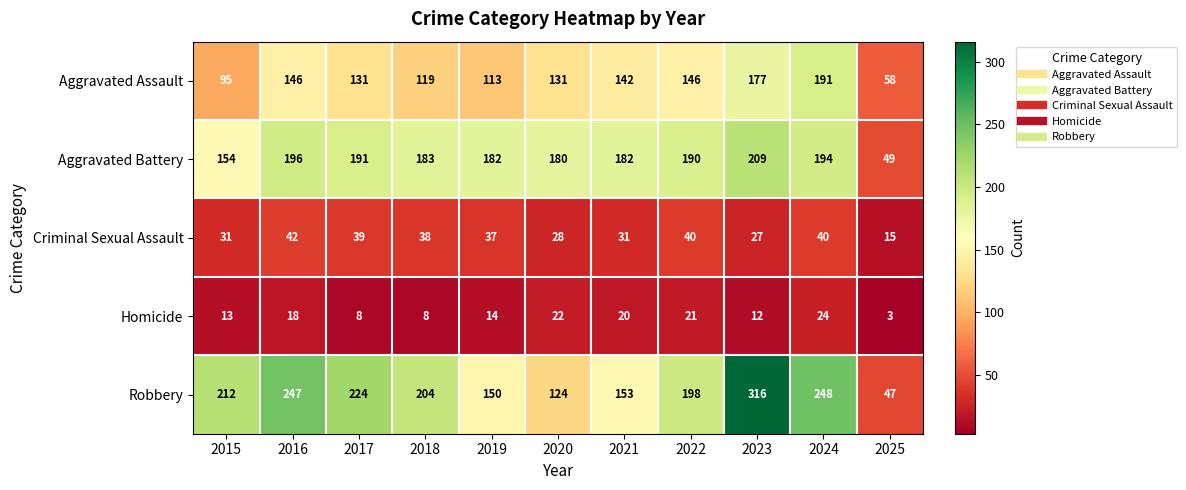

What is the sum of the Robbery values at 2021 and 2024?

401